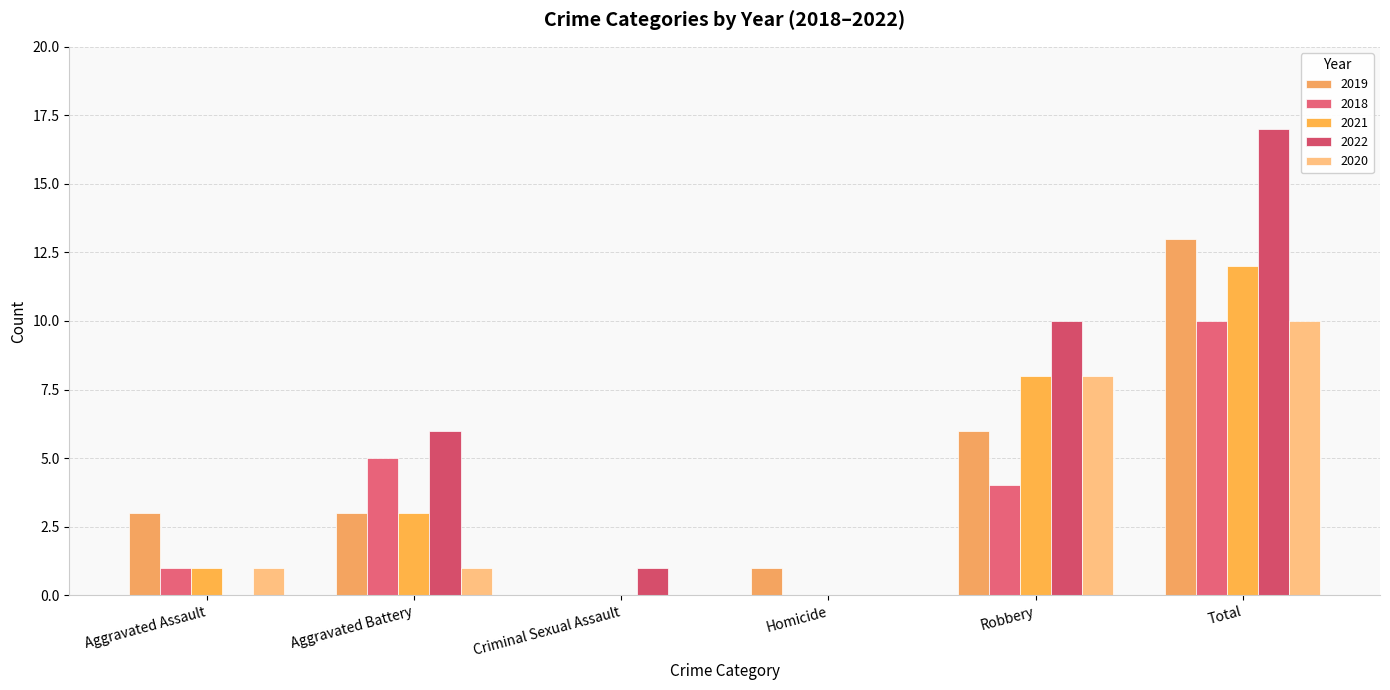

Reading left to right, extract all data points from this chart.

2019: Aggravated Assault=3	Aggravated Battery=3	Criminal Sexual Assault=0	Homicide=1	Robbery=6	Total=13
2018: Aggravated Assault=1	Aggravated Battery=5	Criminal Sexual Assault=0	Homicide=0	Robbery=4	Total=10
2021: Aggravated Assault=1	Aggravated Battery=3	Criminal Sexual Assault=0	Homicide=0	Robbery=8	Total=12
2022: Aggravated Assault=0	Aggravated Battery=6	Criminal Sexual Assault=1	Homicide=0	Robbery=10	Total=17
2020: Aggravated Assault=1	Aggravated Battery=1	Criminal Sexual Assault=0	Homicide=0	Robbery=8	Total=10